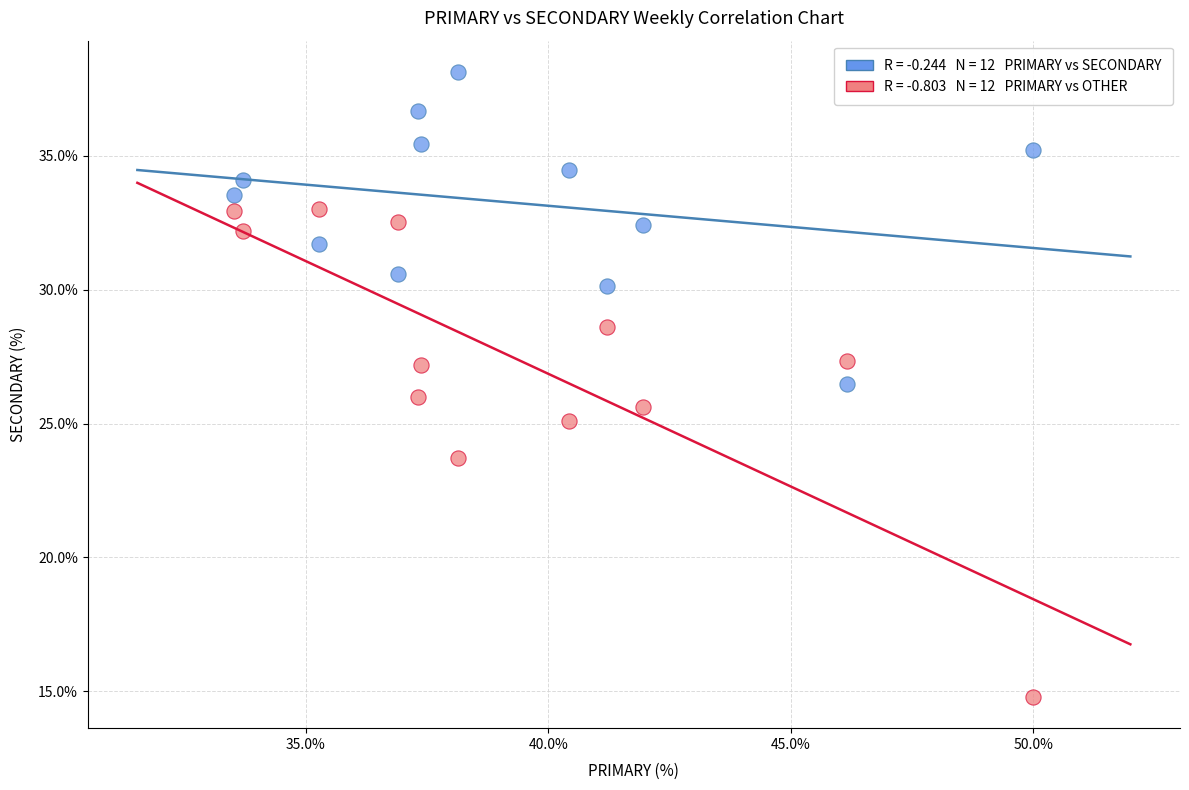

Across all data points, what is the range of Y values (max minus min)?

23.4